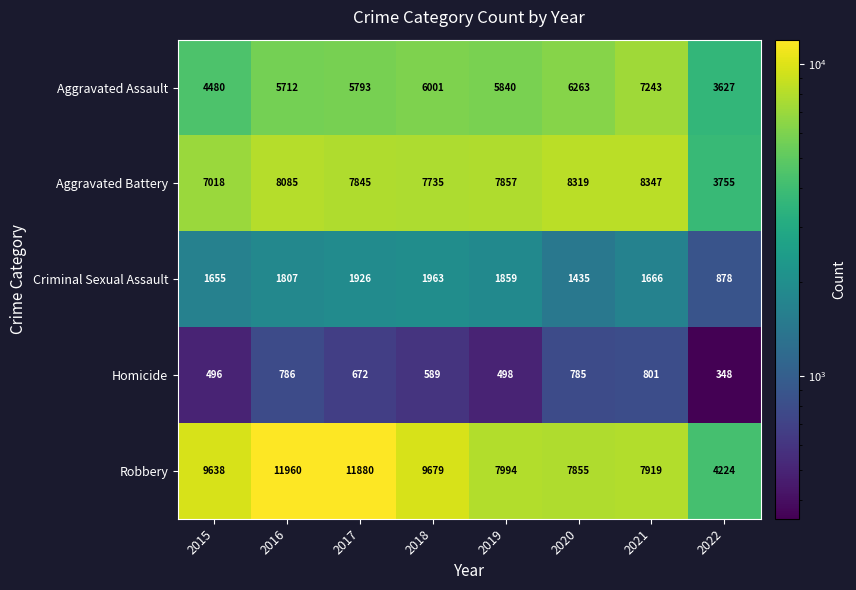

Which series has the largest total across all categories?

Robbery